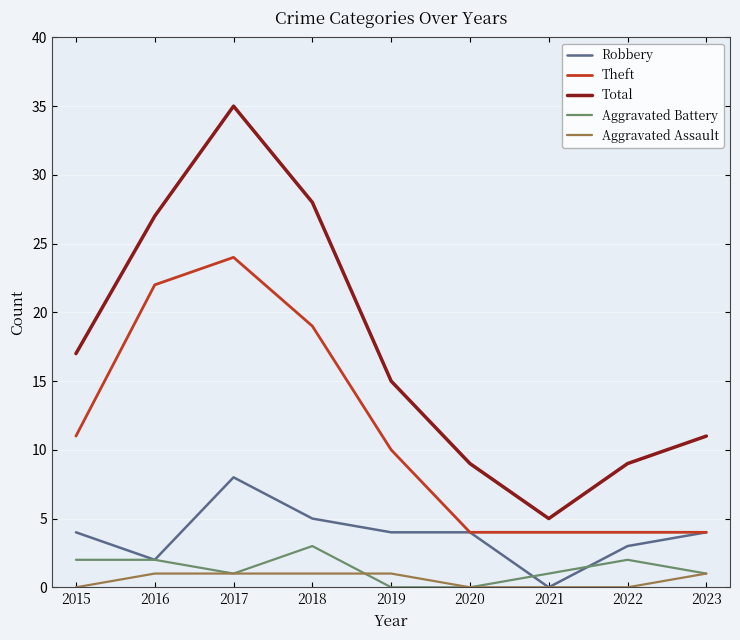

List the series in order of their peak value, lowest first.

Aggravated Assault, Aggravated Battery, Robbery, Theft, Total